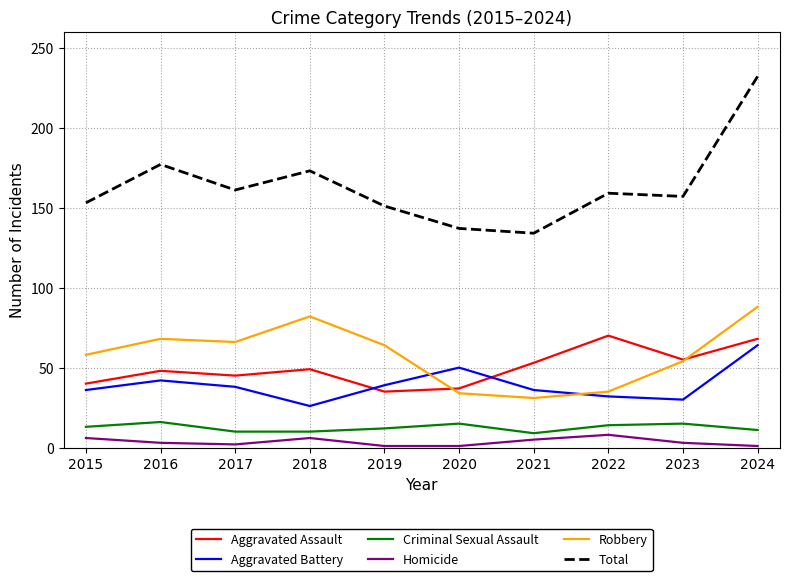

At which label is Total closest to 183?

2016